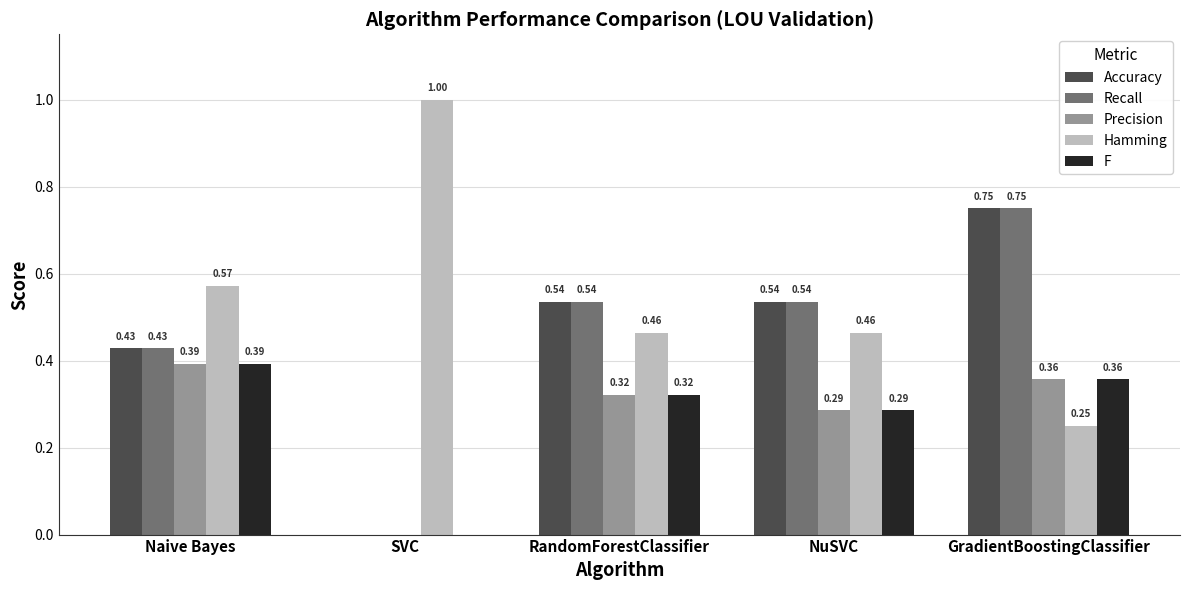

Which category has the highest value in the Accuracy series?

GradientBoostingClassifier